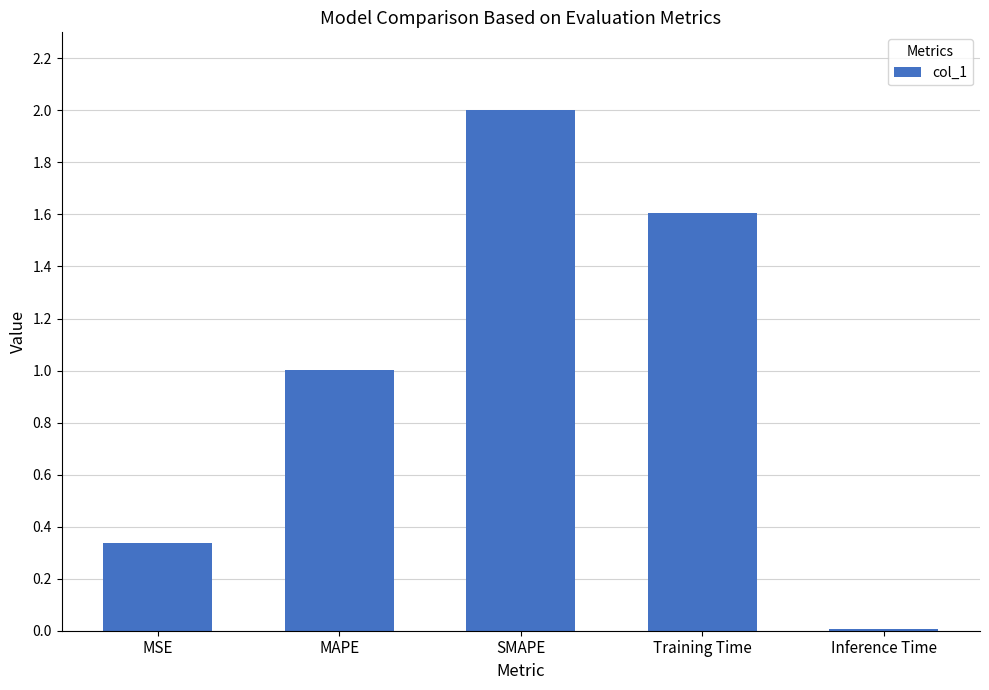

The chart shows a value of 2.9 at Training Time. True or false?

False